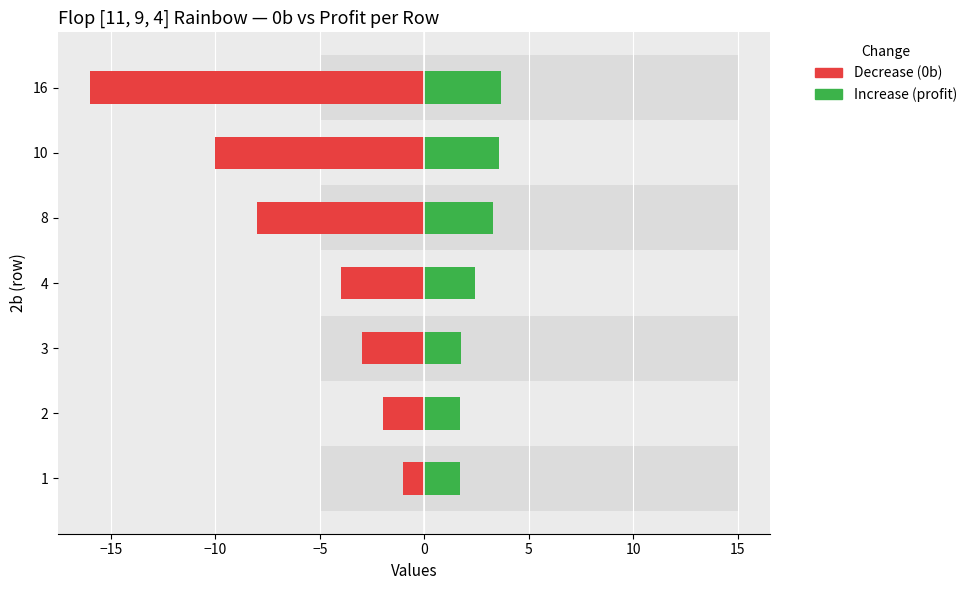

What position from the right is 5?

2